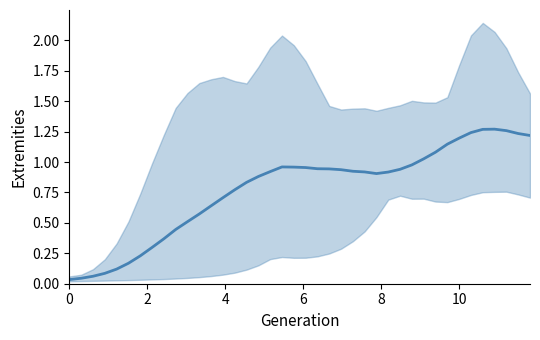

Reading left to right, what are all the values shown in this chart?

0.0	0.0	0.1	0.1	0.1	0.2	0.2	0.3	0.4	0.4	0.5	0.6	0.6	0.7	0.8	0.8	0.9	0.9	1.0	1.0	1.0	0.9	0.9	0.9	0.9	0.9	0.9	0.9	0.9	1.0	1.0	1.1	1.1	1.2	1.2	1.3	1.3	1.3	1.2	1.2